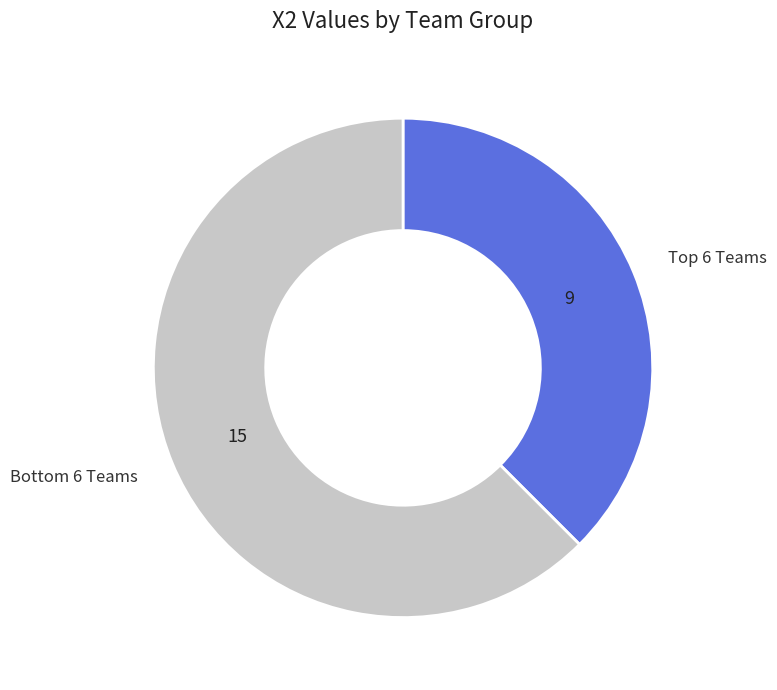

Is there a majority slice in this chart?

Yes